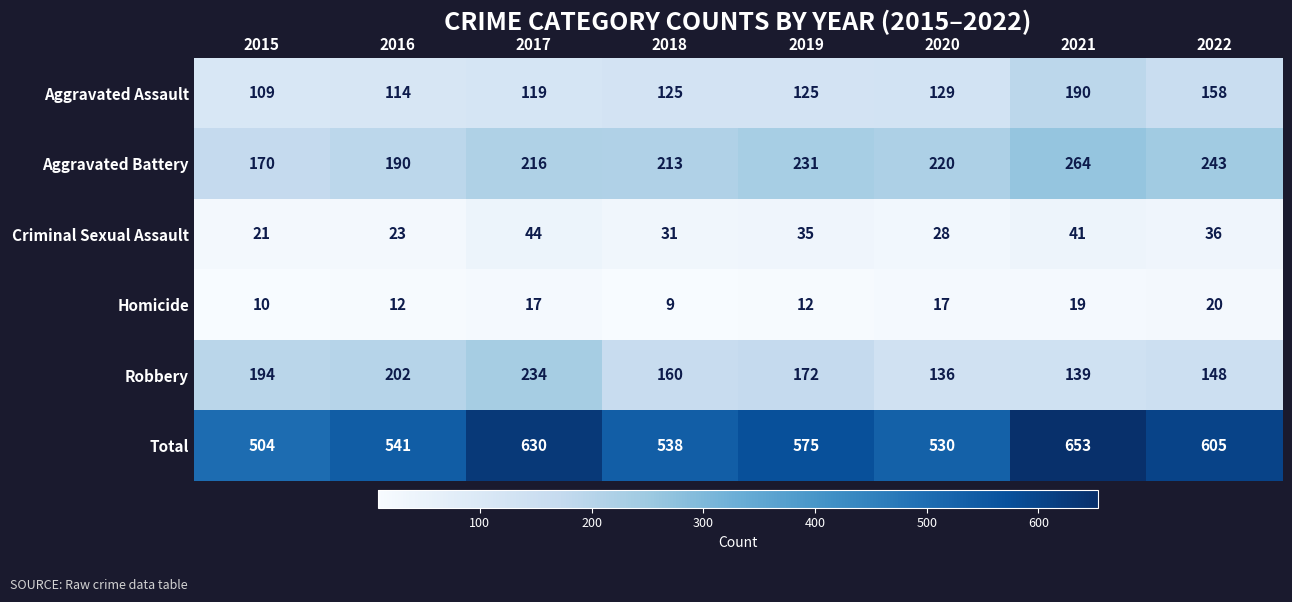

Which category has the lowest value in the Criminal Sexual Assault series?

2015